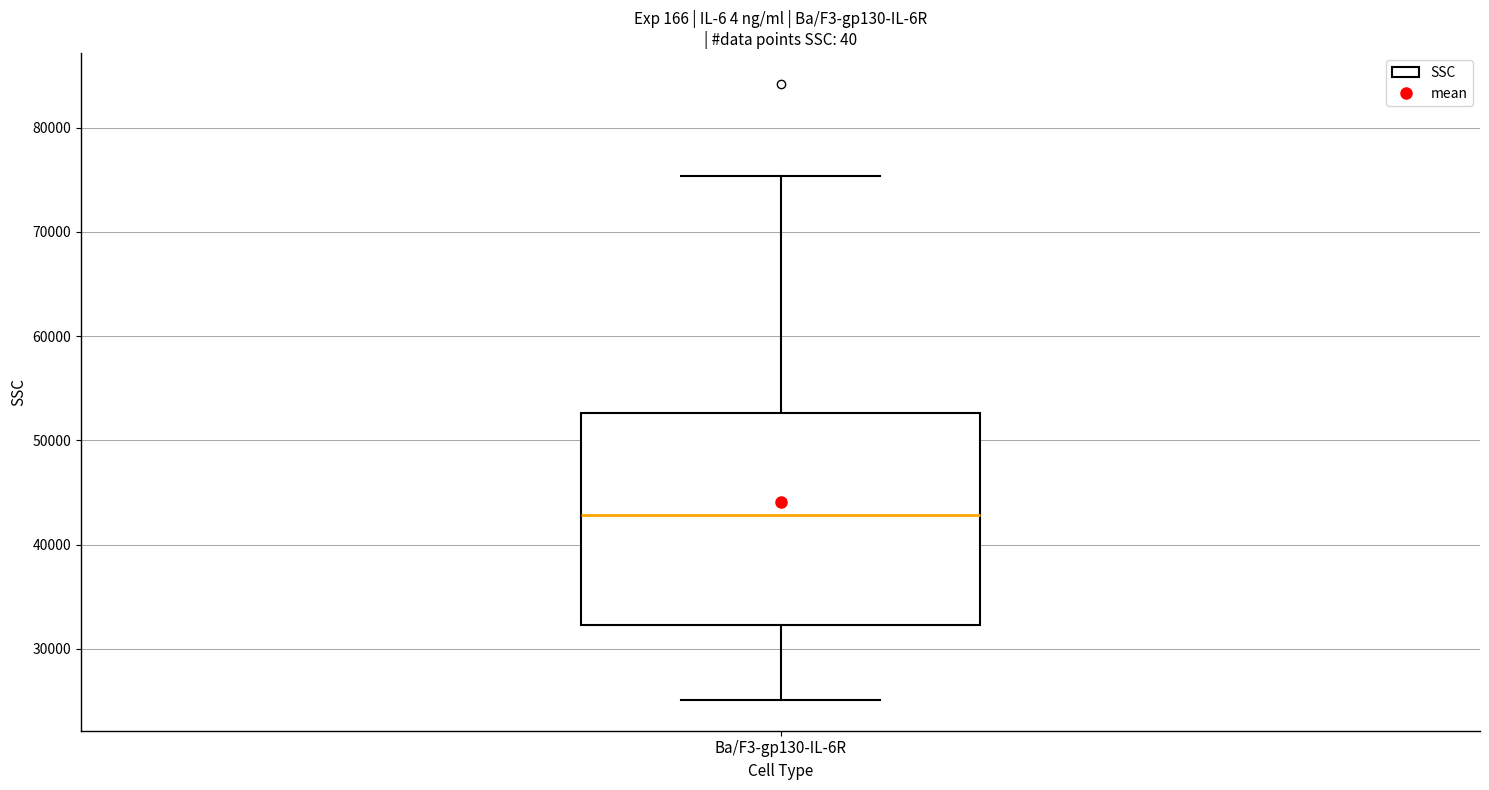

Transcribe this box plot: give where the median line is, the range the box spans, and where the two whiskers end, as read against the y-axis. The values are not printed on the chart, so give them approximately, as read against the axis.

median 43000, box 32000 to 53000, whiskers 25000 to 75000